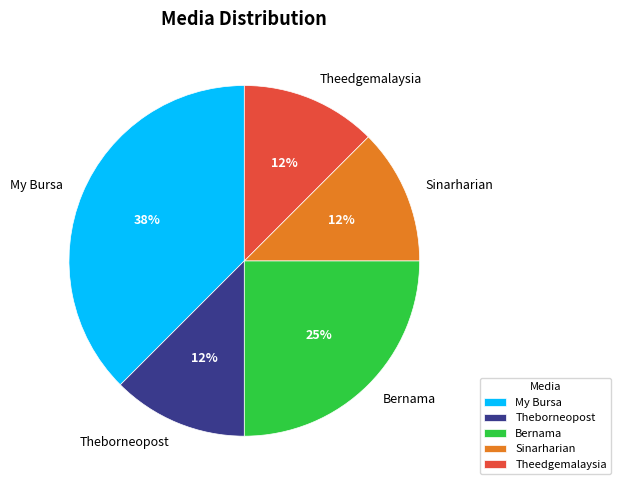

How many slices are in this pie chart?

5